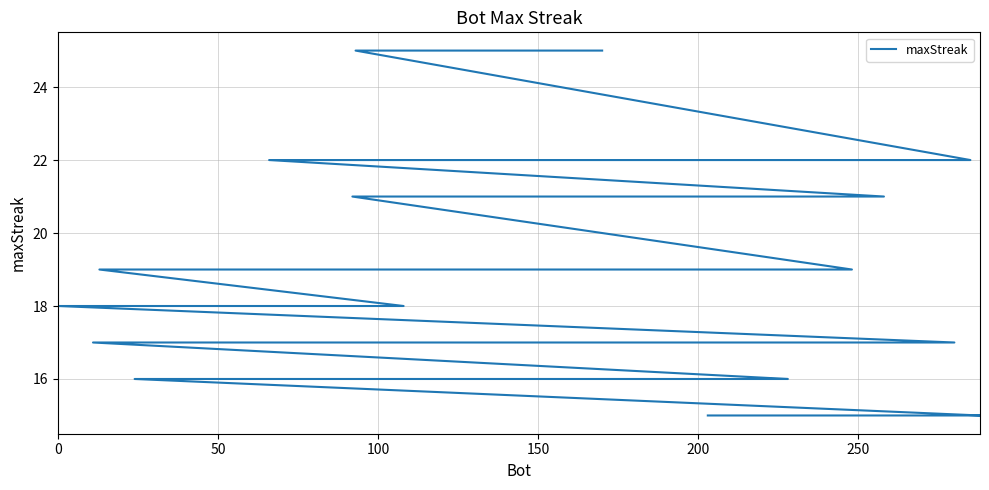

Count the values in the range 16 to 19.

26